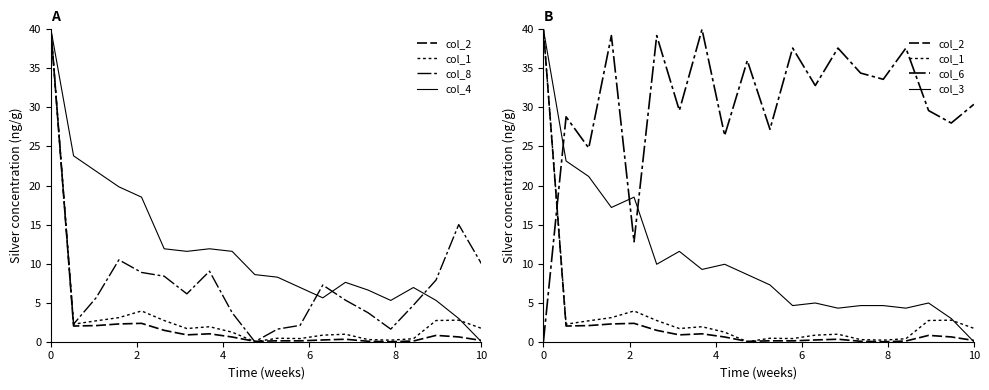

The col_1 series shows 1.1 at 6. True or false?

False